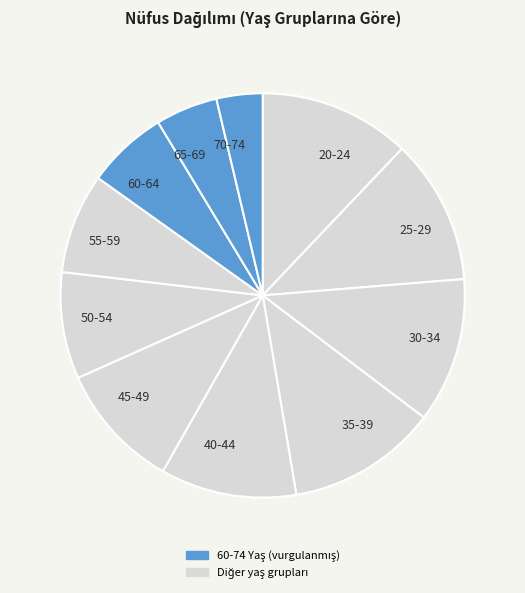

Is there a majority slice in this chart?

No